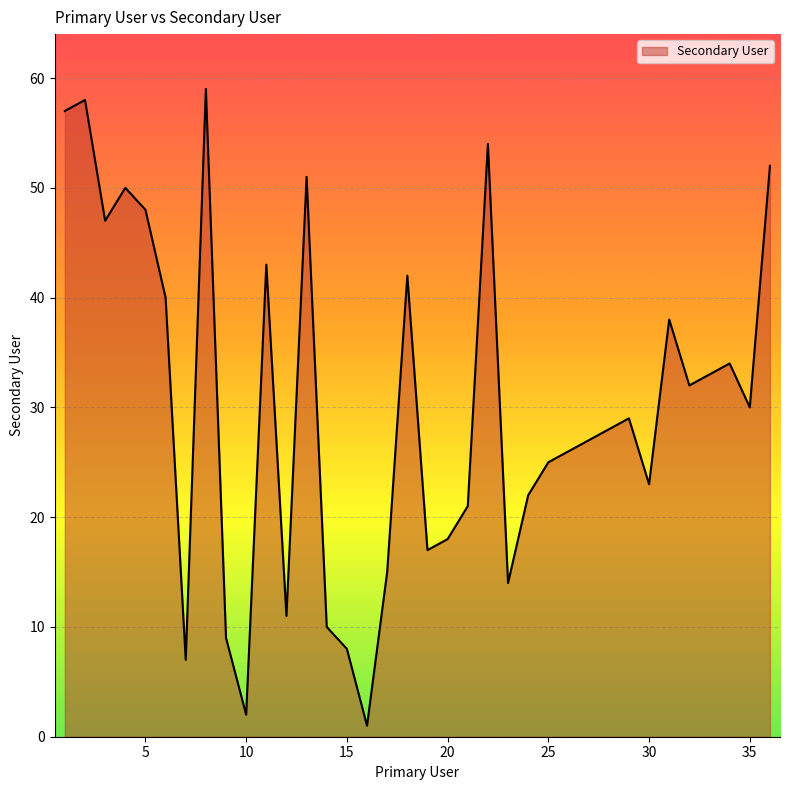

How many lines are shown in the chart?

1